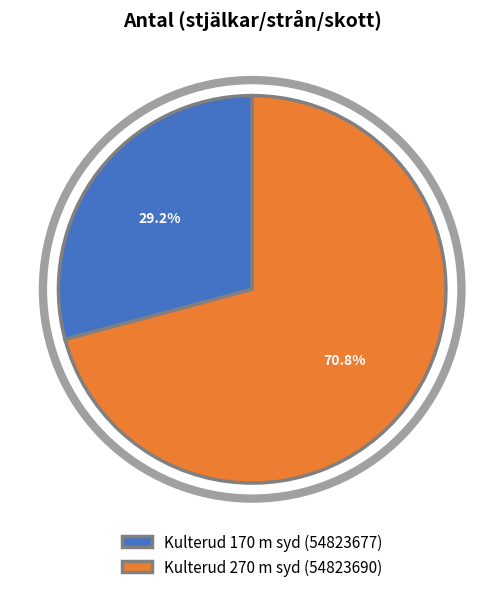

Which has a higher value, Kulterud 270 m syd (54823690) or Kulterud 170 m syd (54823677)?

Kulterud 270 m syd (54823690)